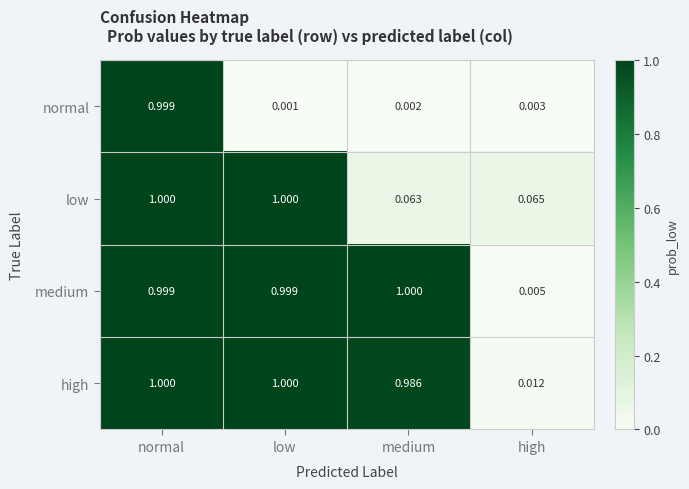

At which label is high closest to 0?

high